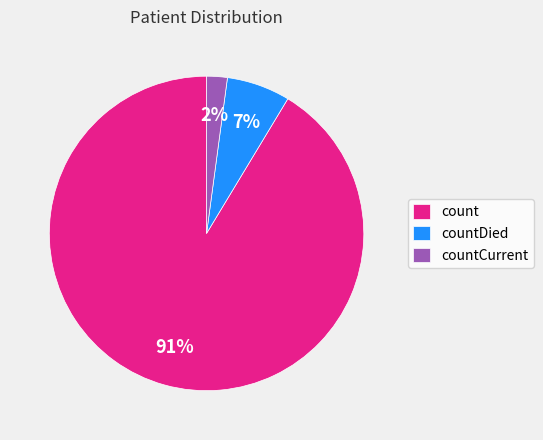

Which category has the smallest portion of the pie?

countCurrent